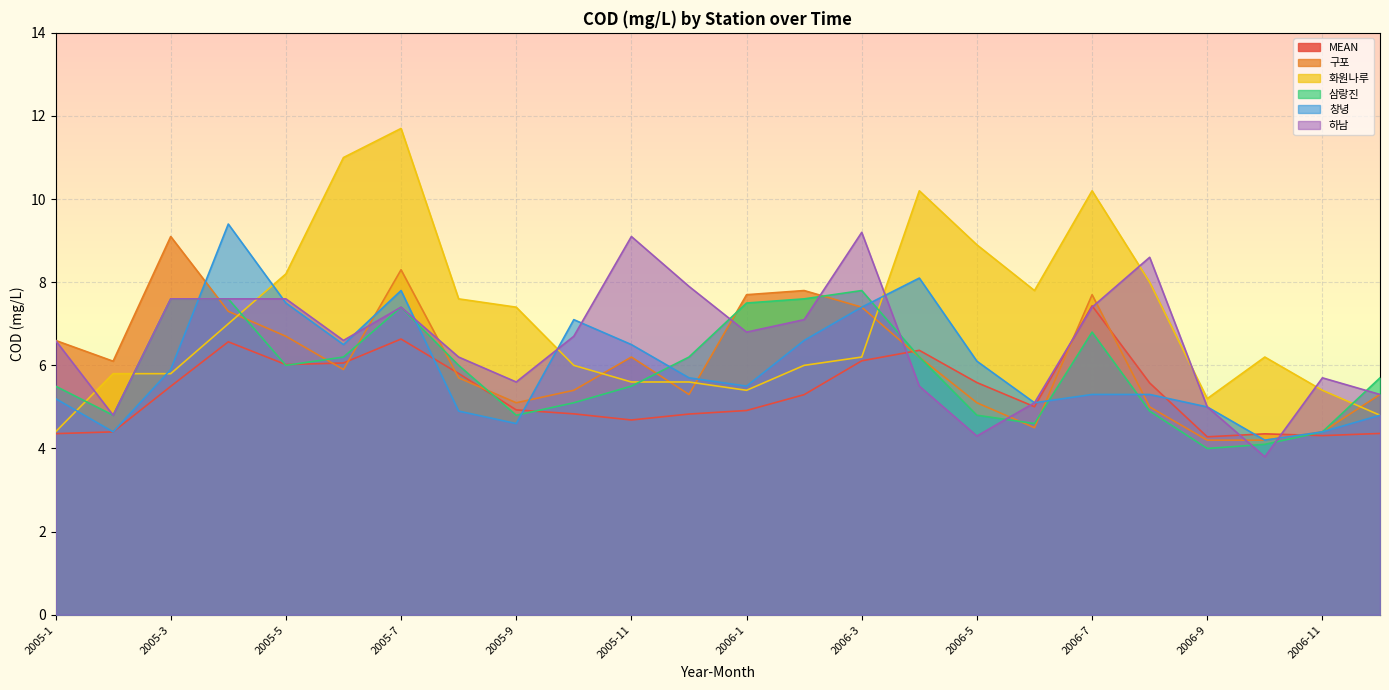

Rank the series at 2006-9 from lowest to highest value.

삼랑진, 구포, MEAN, 창녕, 하남, 화원나루